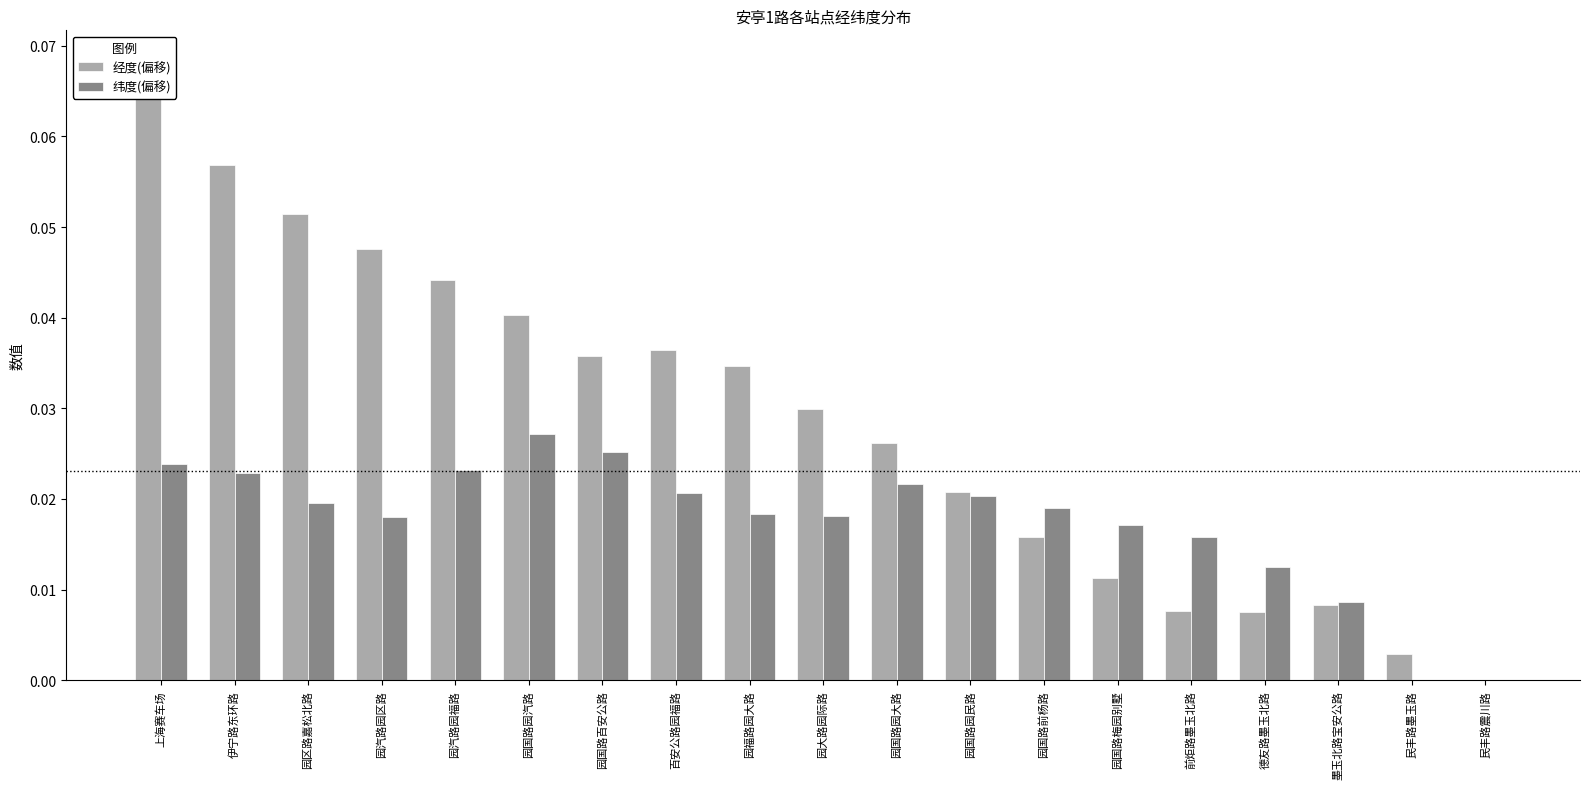

Where is 纬度(偏移) nearest to the value 0?

民丰路墨玉路